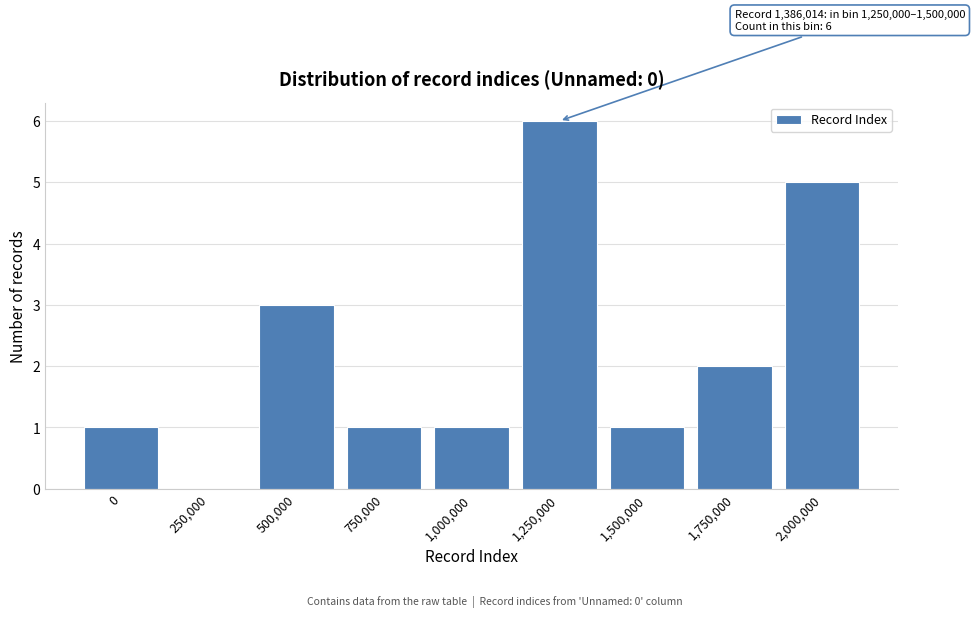

Reading right to left, transcribe all the data shown in this chart.

2,000,000=5	1,750,000=2	1,500,000=1	1,250,000=6	1,000,000=1	750,000=1	500,000=3	250,000=0	0=1